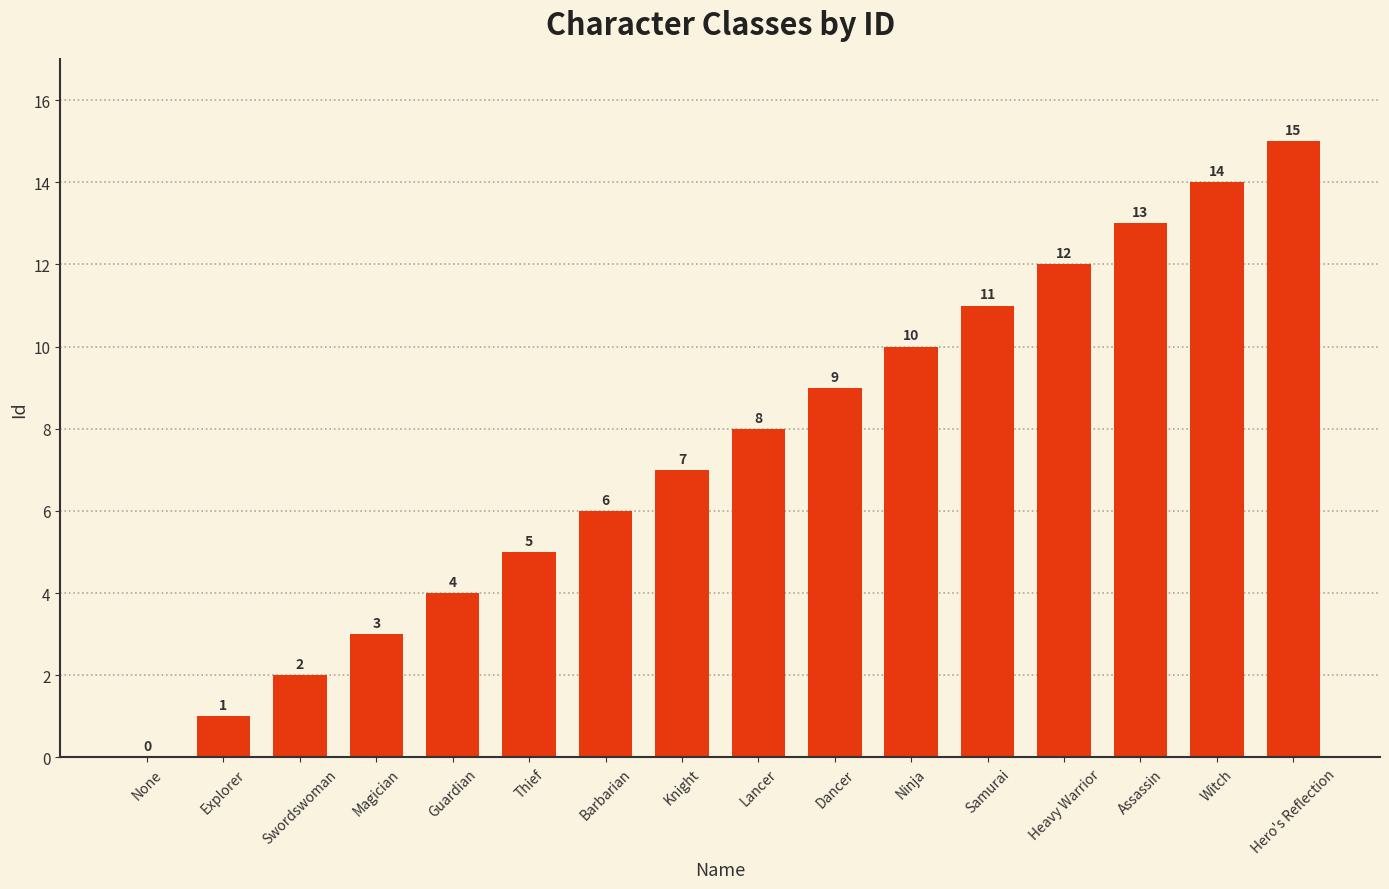

What is the ratio of the value at Swordswoman to the value at Guardian?

0.5